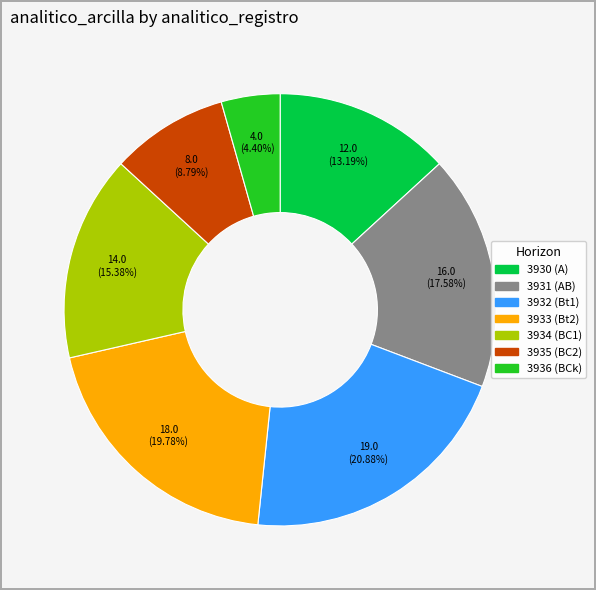

How many segments does this pie chart have?

7